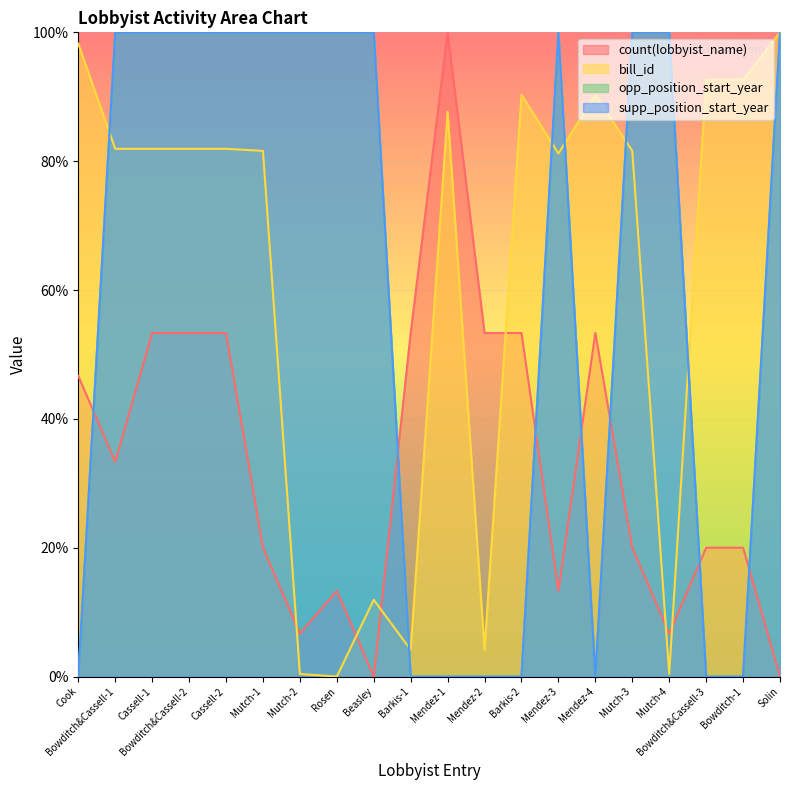

Does the chart display data point markers on the line(s)?

No